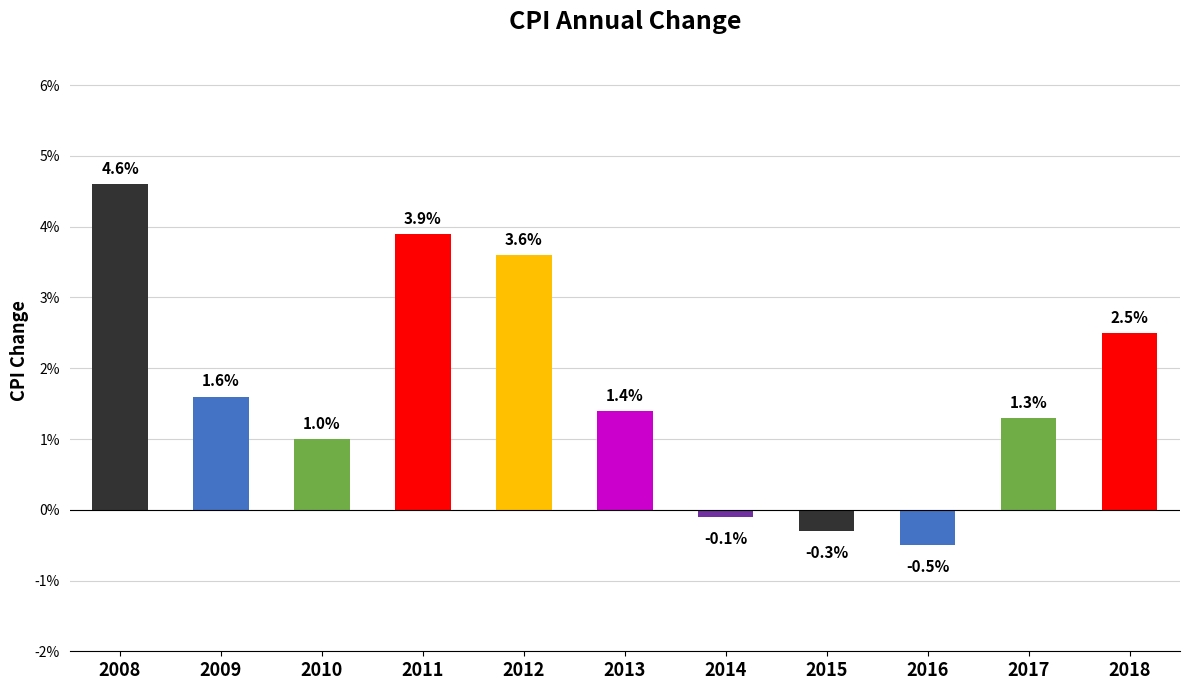

List the labels in order of value, smallest first.

2016, 2015, 2014, 2010, 2017, 2013, 2009, 2018, 2012, 2011, 2008